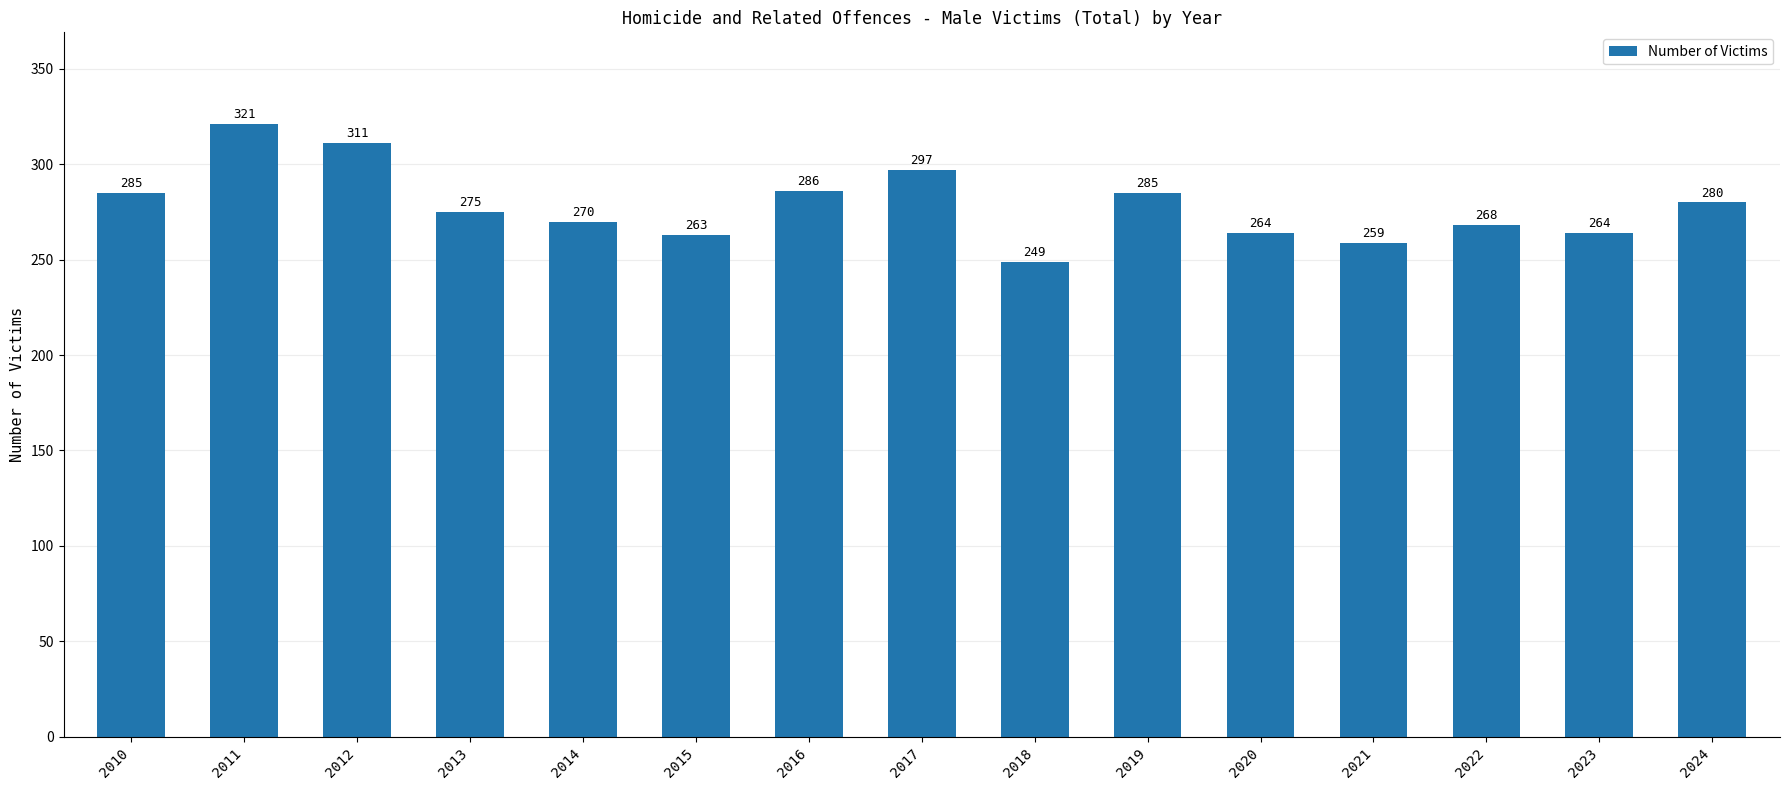

How many data points does each series have?

15